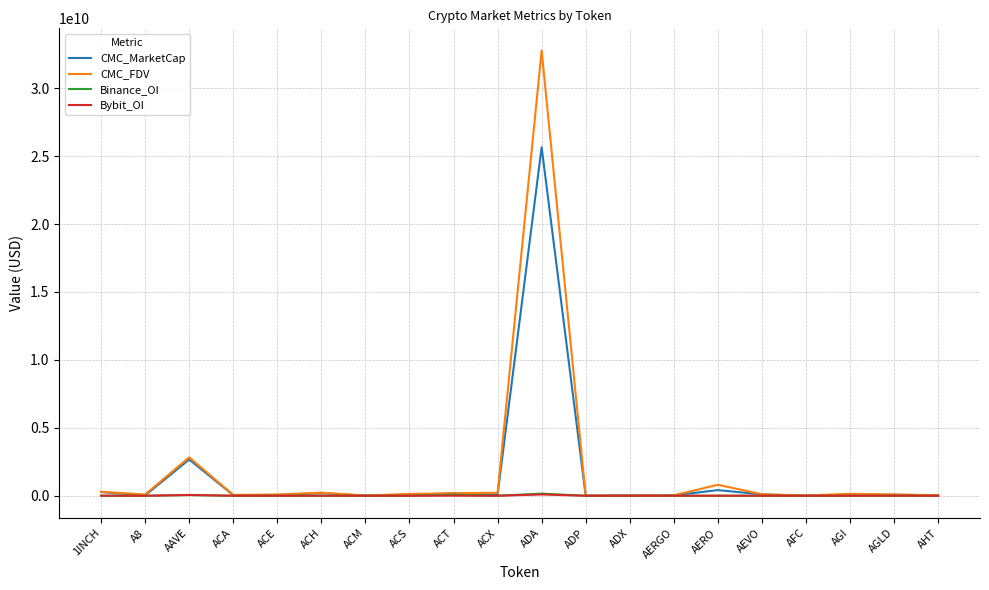

At which category is the sum across all series the highest?

ADA